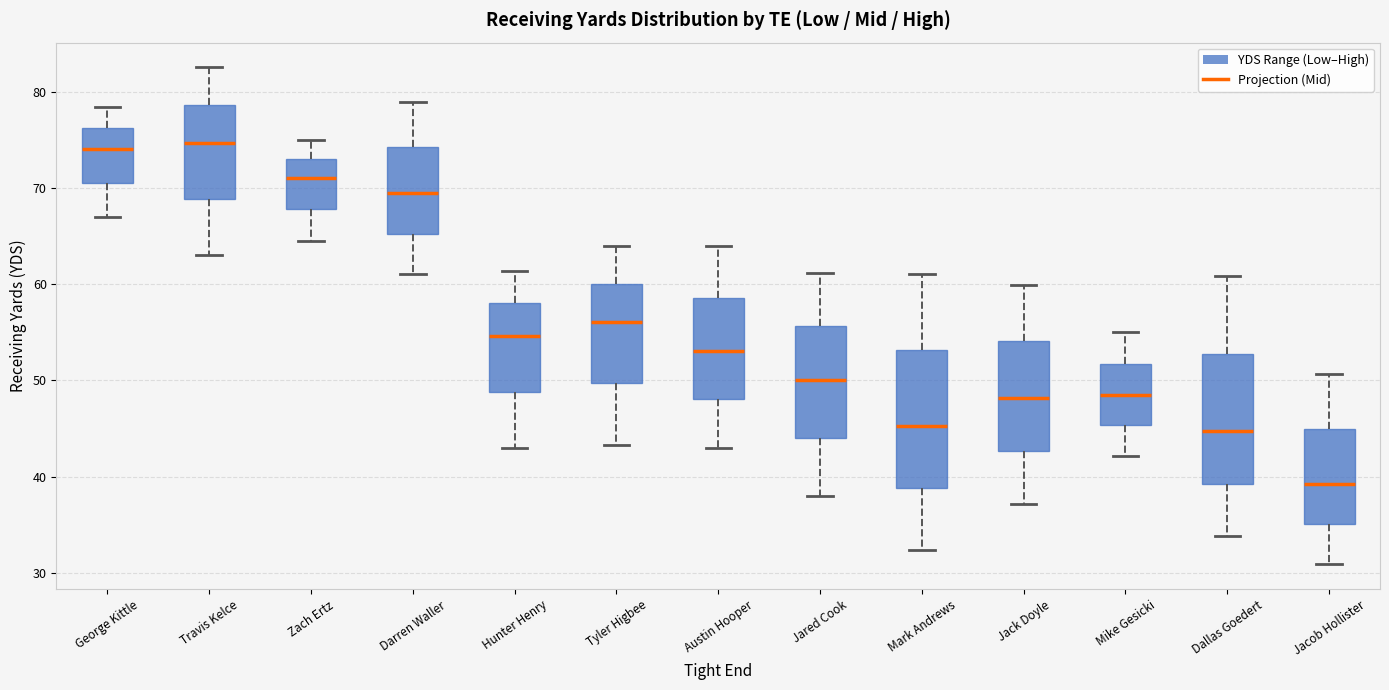

Which box's median line is the lowest?

Jacob Hollister